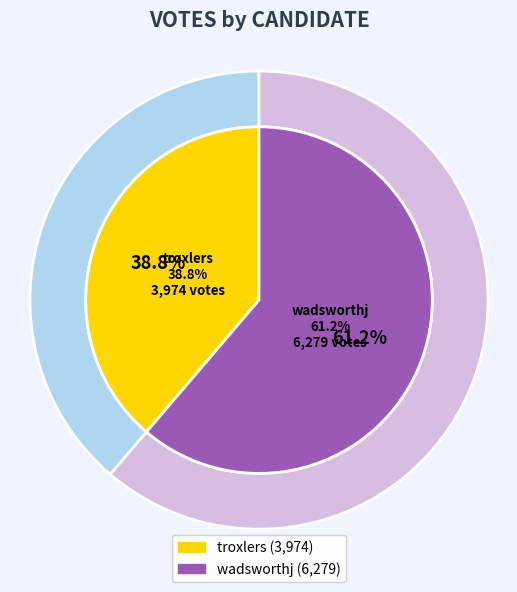

Is troxlers the majority of the pie?

No